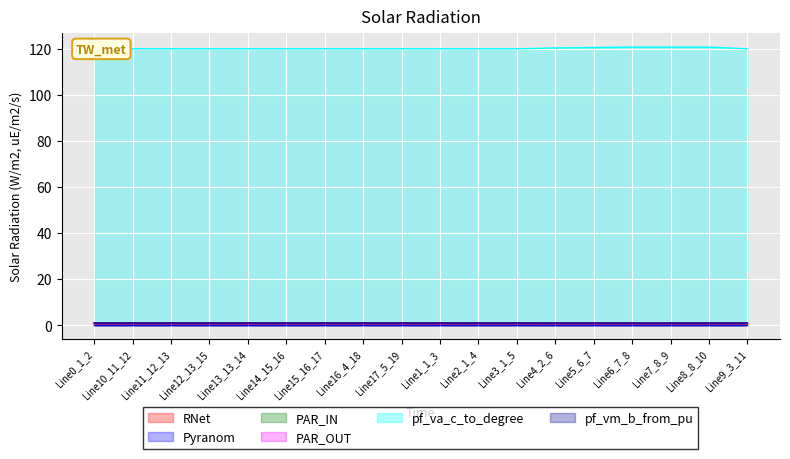

What position from the left is Line3_1_5?

12